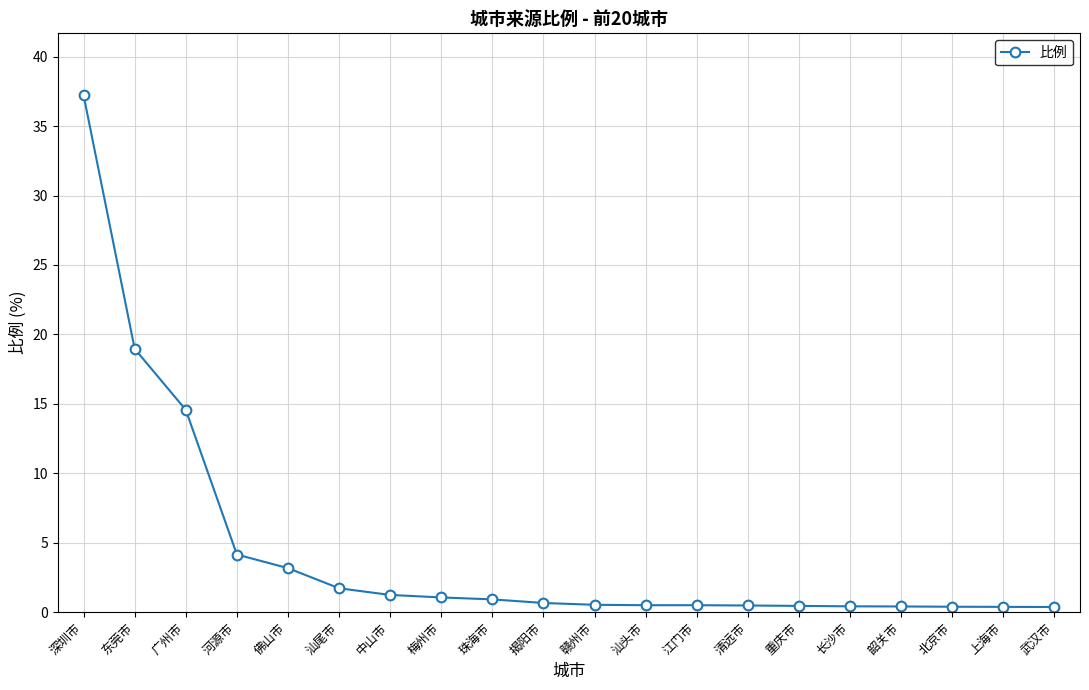

How many lines are shown in the chart?

1